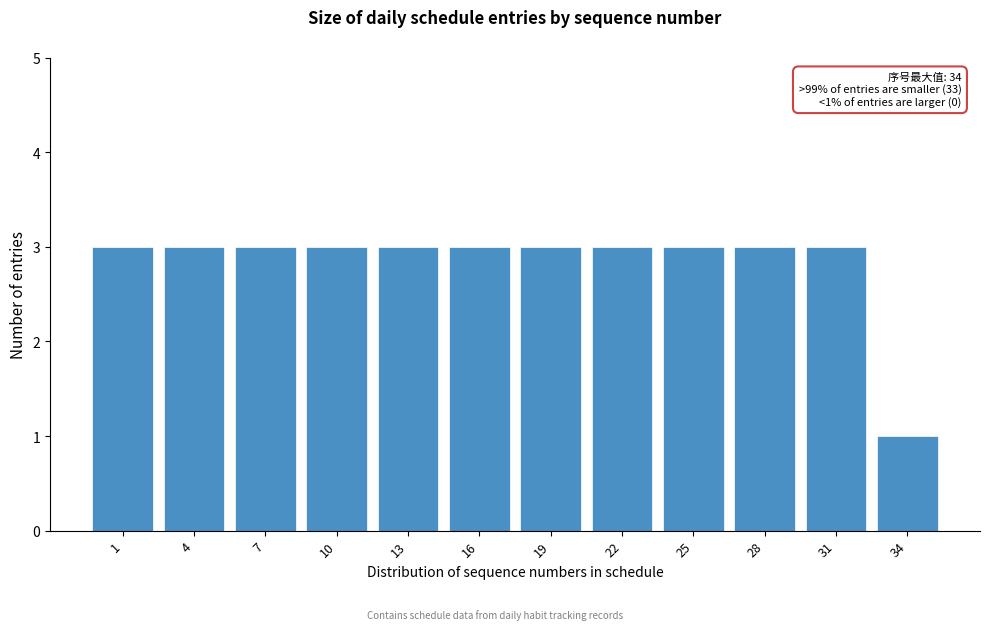

Reading right to left, list all the values displayed in this chart.

1	3	3	3	3	3	3	3	3	3	3	3